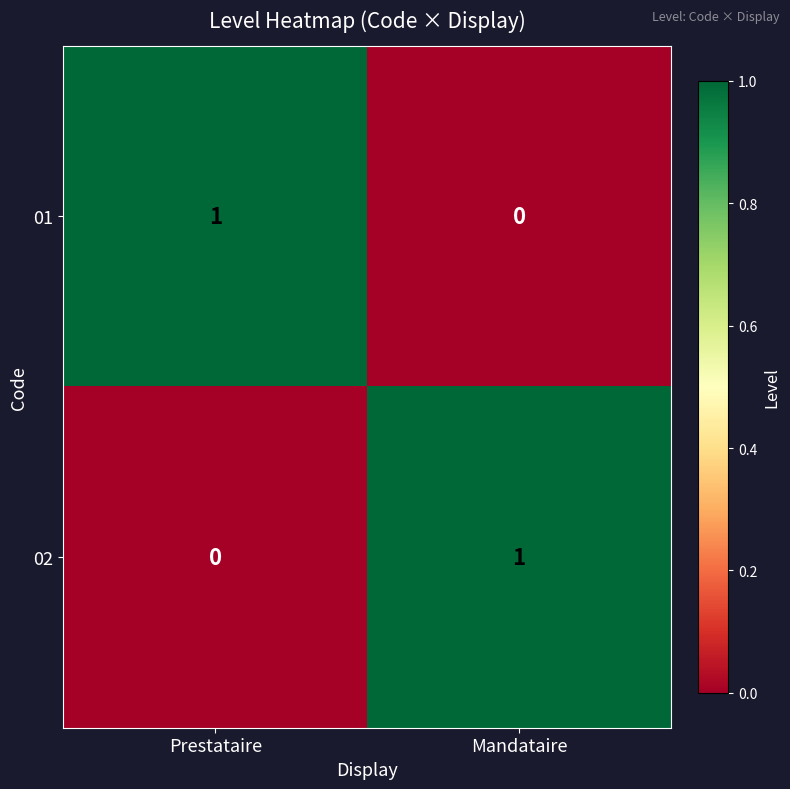

Is the value of 01 at Prestataire greater than the value of 02 at Prestataire?

Yes